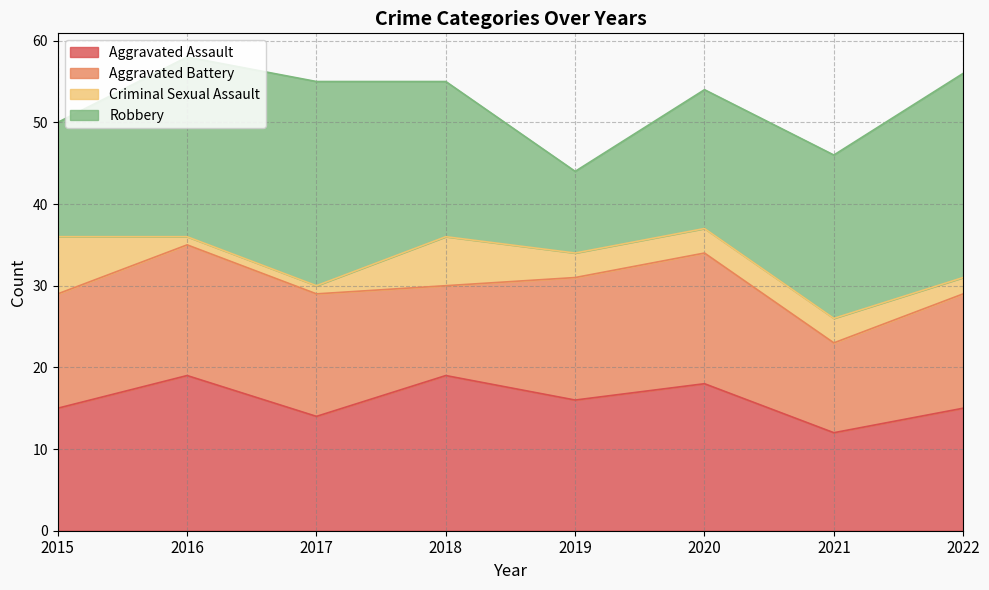

What is the difference between the highest and lowest values at 2019?

13